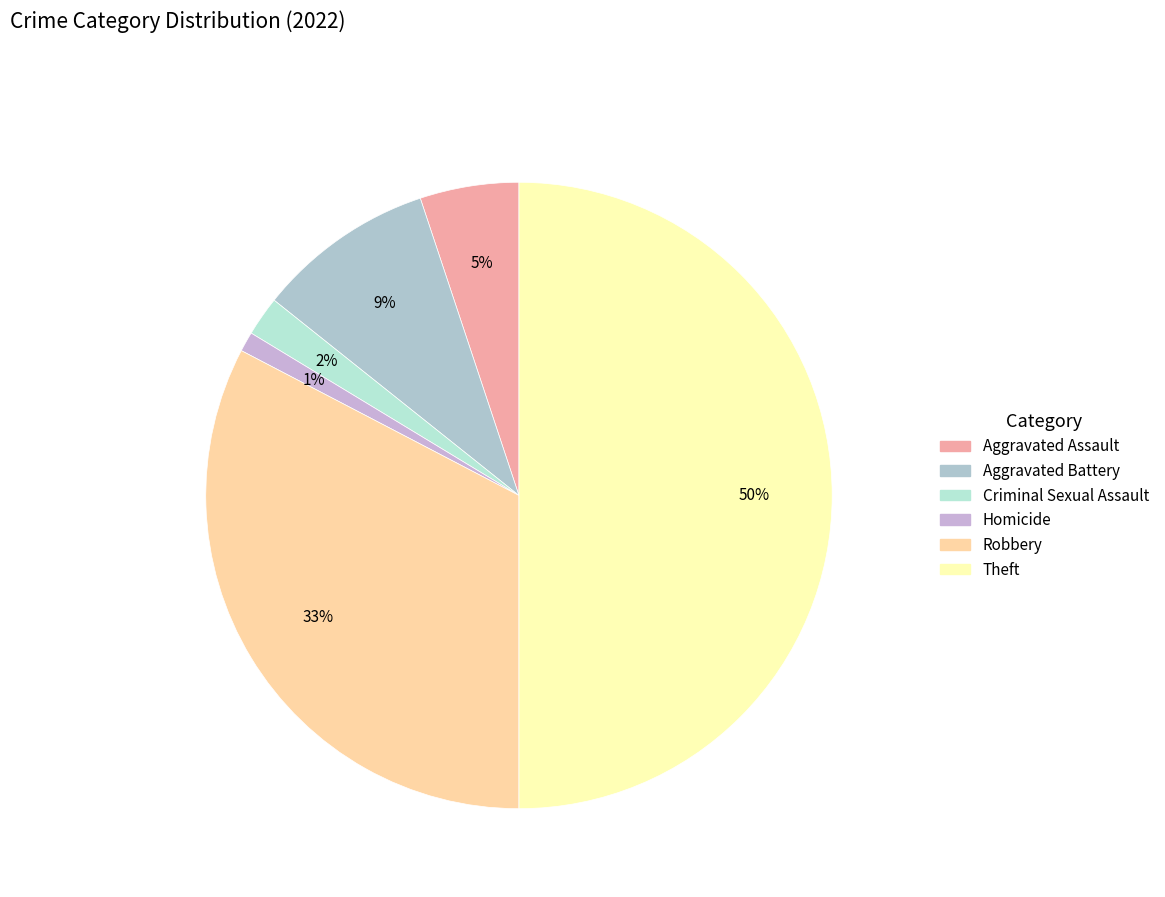

Is Aggravated Assault the majority of the pie?

No